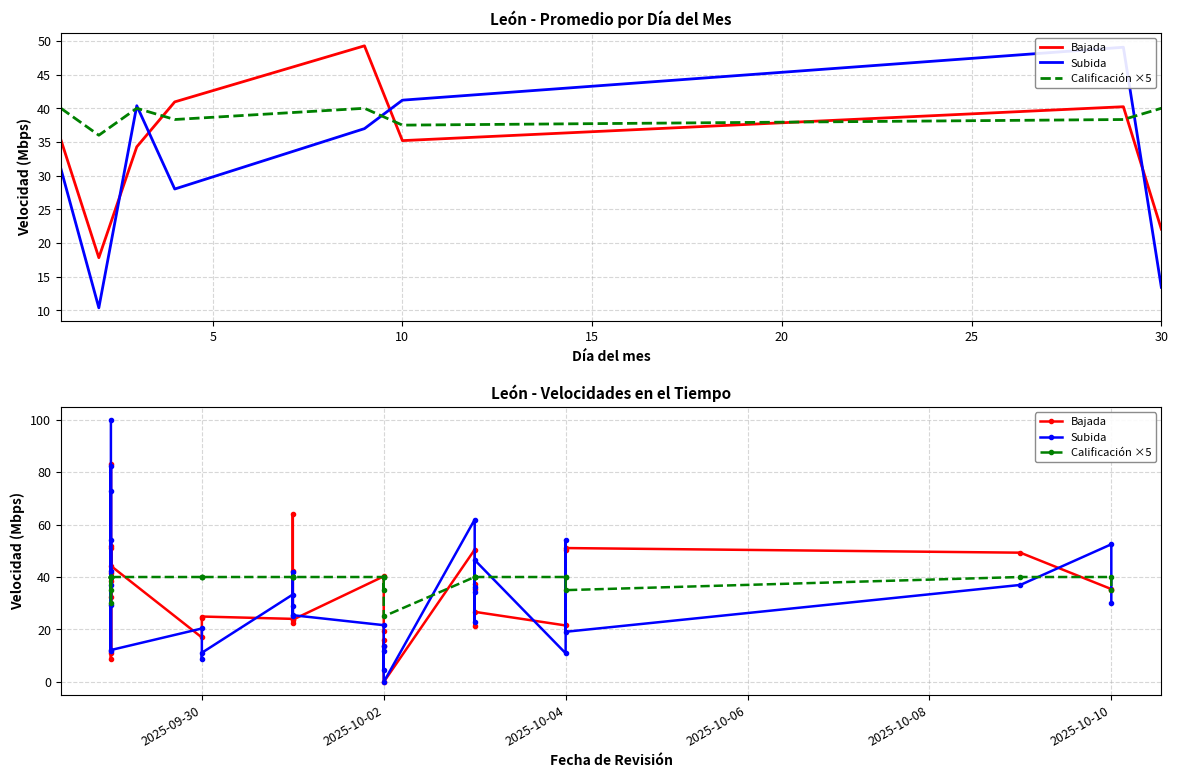

What is the label of the 14th point from the right?

2025-10-02